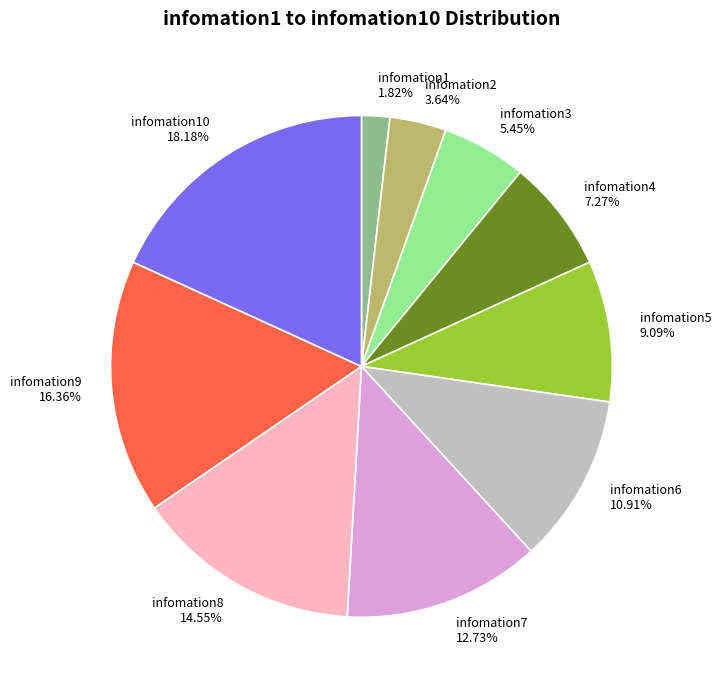

Is there any slice that represents more than half of the pie?

No